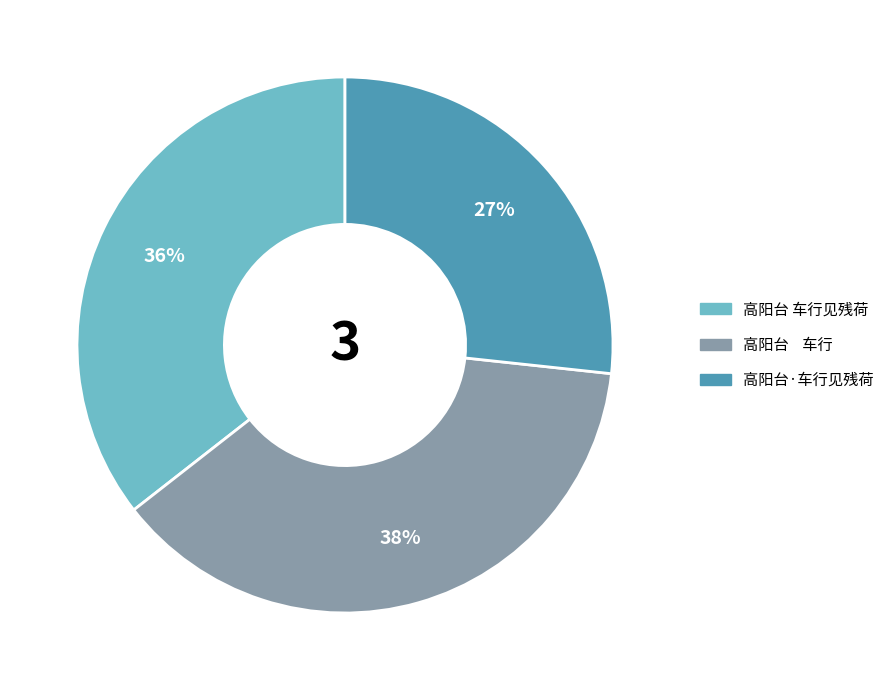

Is there any slice that represents more than half of the pie?

No